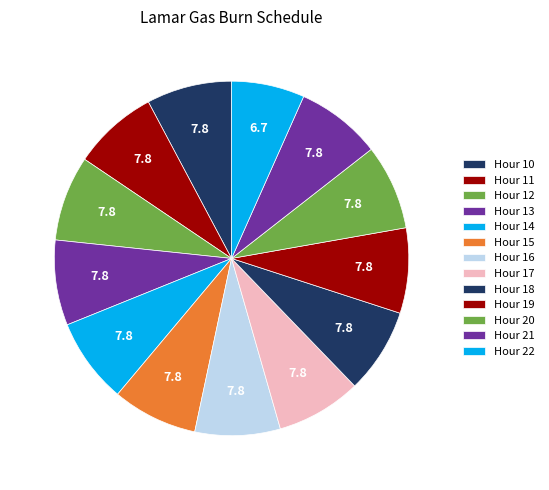

Combined, what portion of the pie is Hour 22 and Hour 17?

14.4%